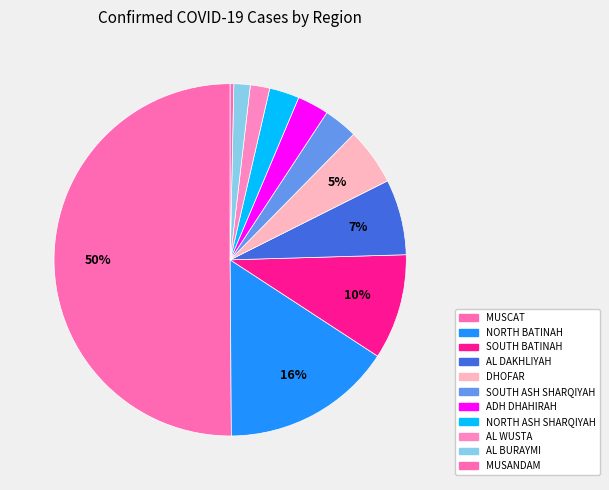

How many segments does this pie chart have?

11